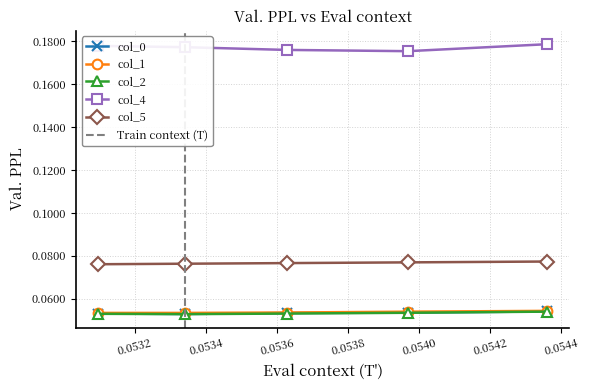

How many col_4 values are between 0 and 1?

5